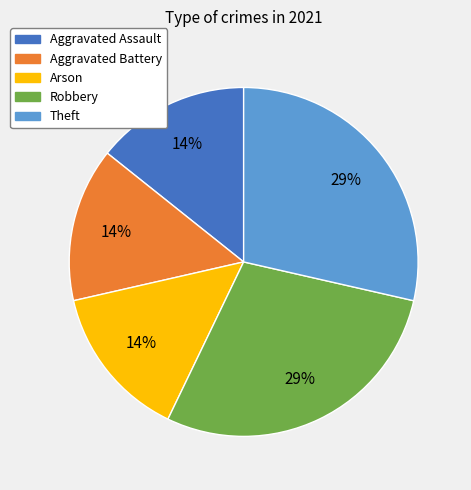

True or false: Theft accounts for 29% of the total.

True